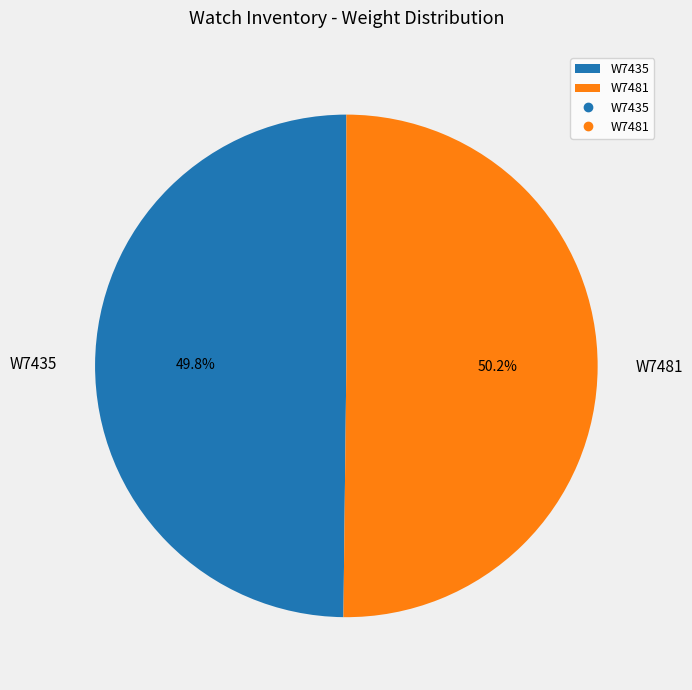

To the nearest percent, what is the average slice percentage?

50%